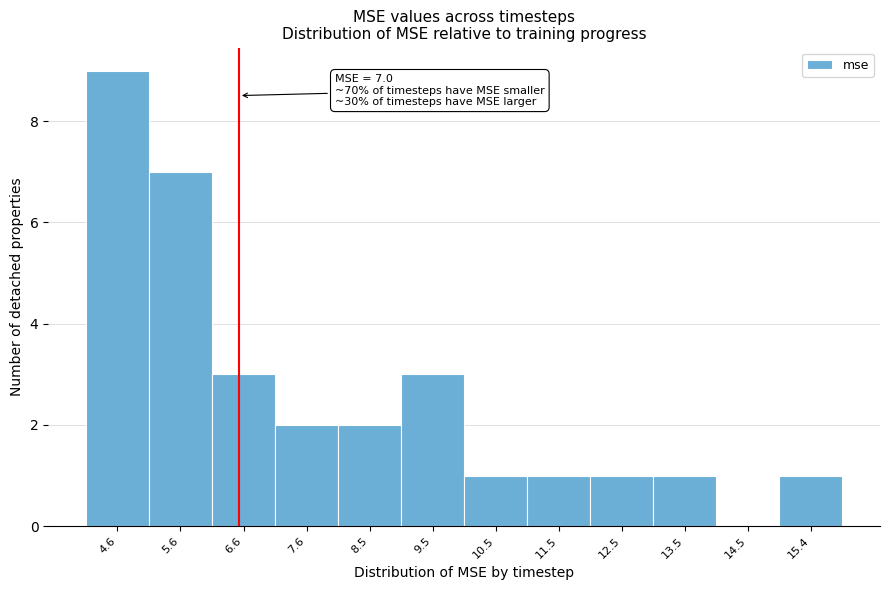

Reading left to right, transcribe all the data shown in this chart.

4.6=9	5.6=7	6.6=3	7.6=2	8.5=2	9.5=3	10.5=1	11.5=1	12.5=1	13.5=1	14.5=0	15.4=1